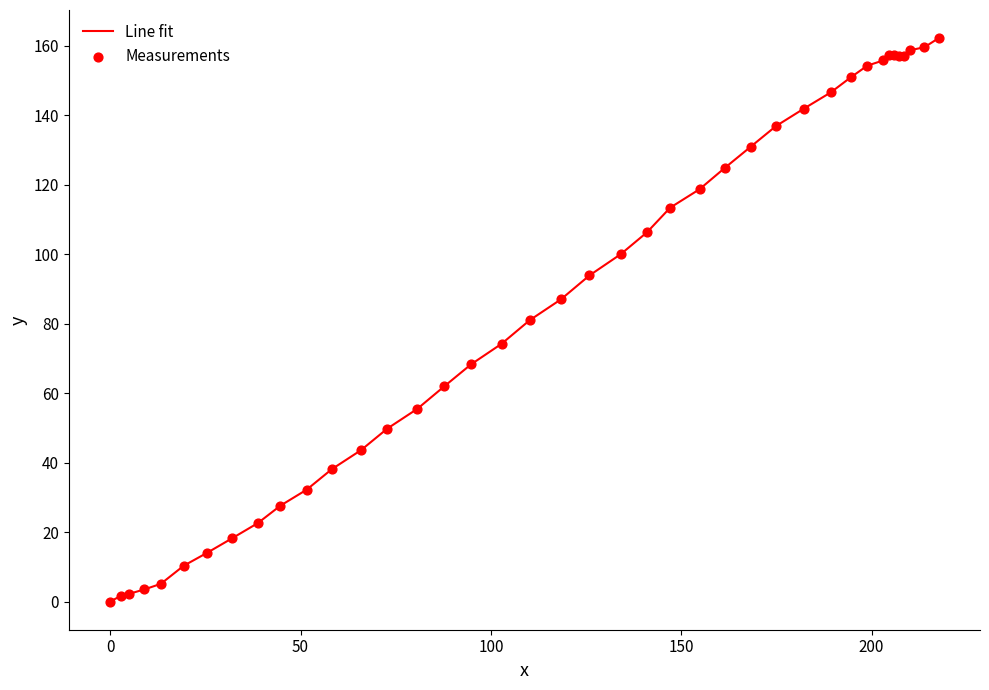

What is the greatest value displayed?

162.2